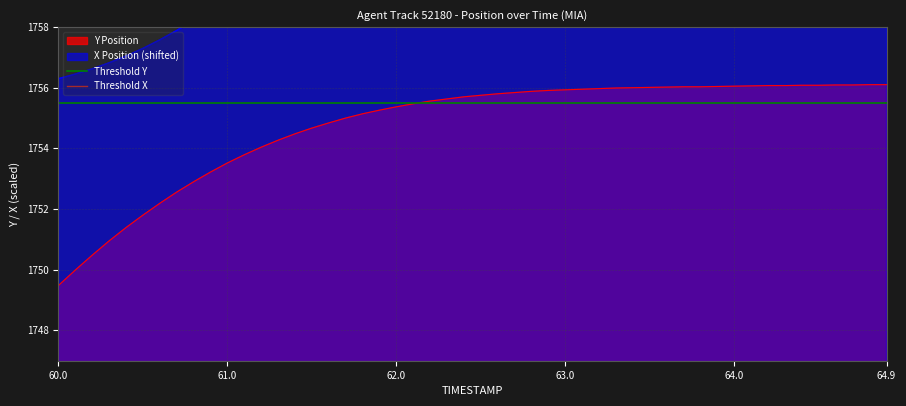

What is the highest value of the Y Position series?

1756.1